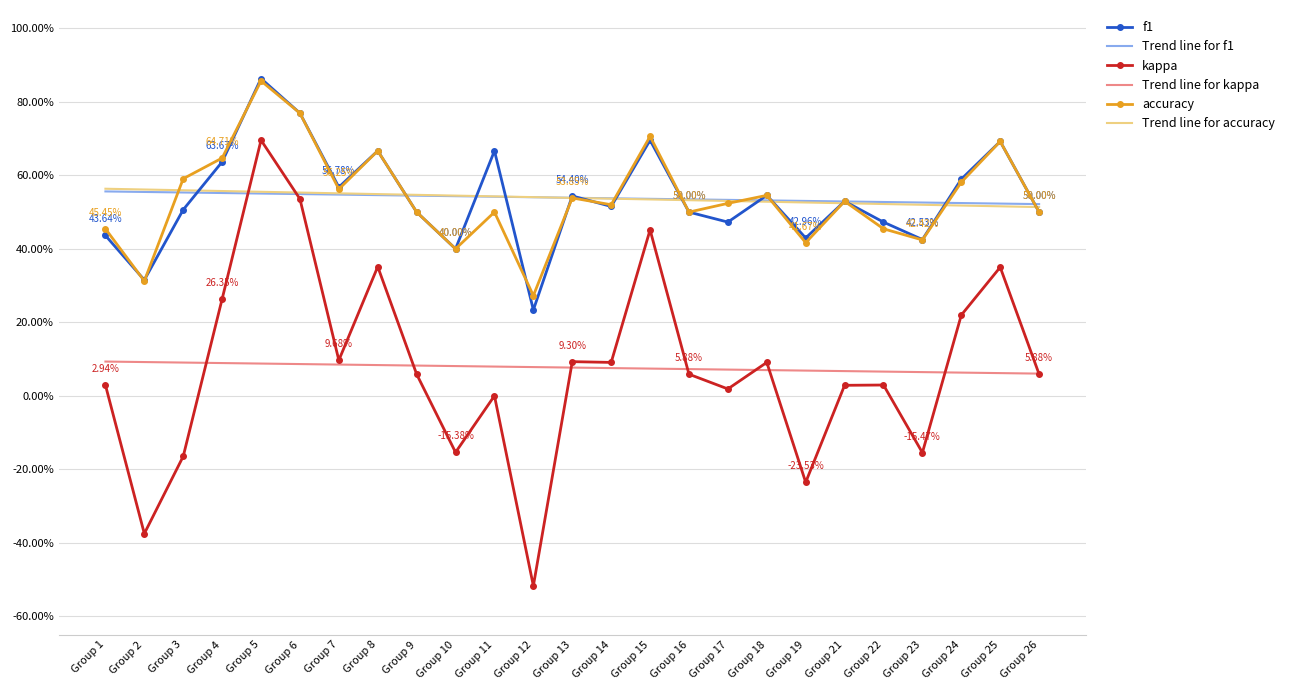

What are all the series names shown in the legend?

f1, Trend line for f1, kappa, Trend line for kappa, accuracy, Trend line for accuracy